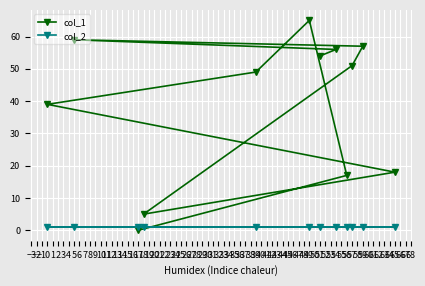

True or false: col_2 has a value of 1 at 0.

True